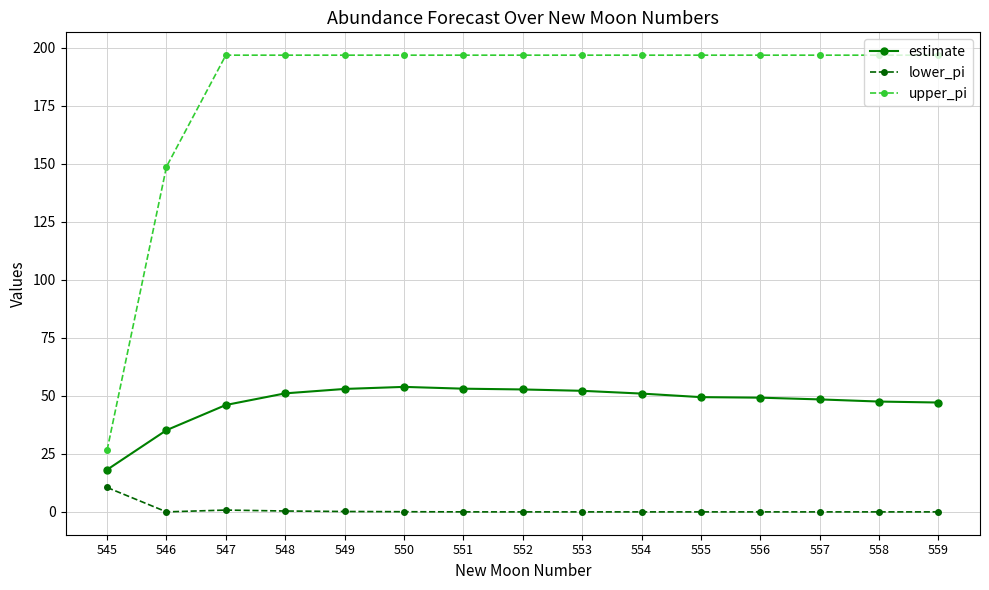

What is the average value of the estimate series?

47.2